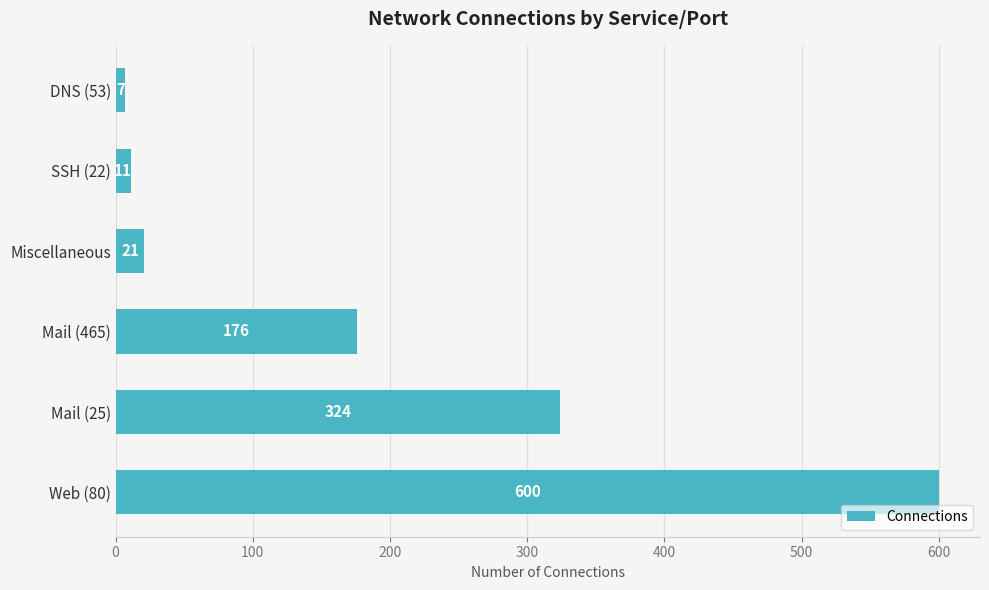

What is the difference between the maximum and minimum values?

593